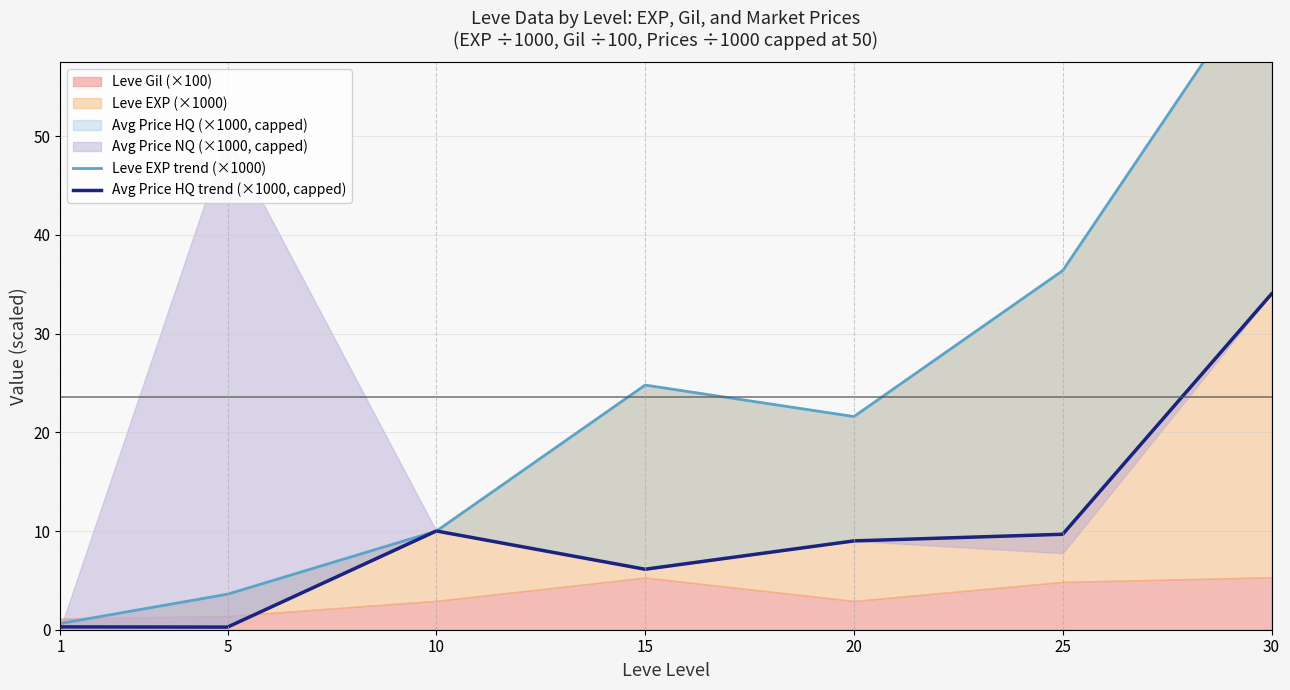

Between 10 and 30, which is larger?

30